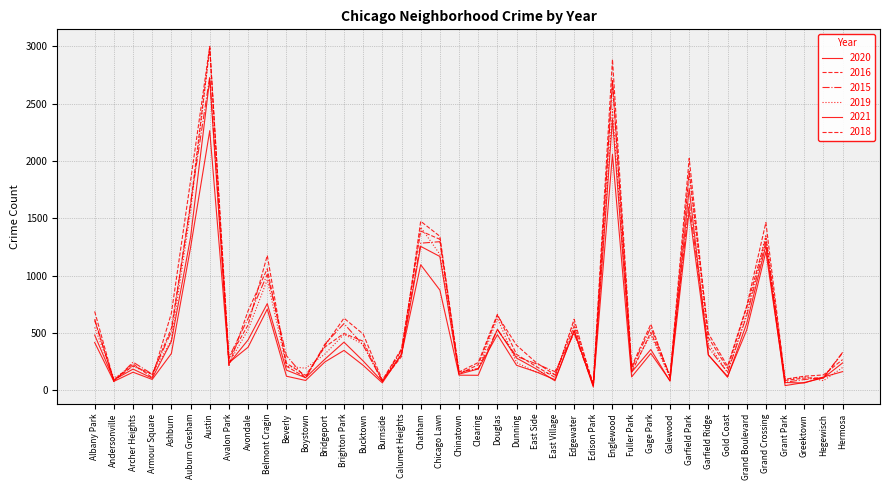

Which series changed the most between Beverly and East Side?

2015